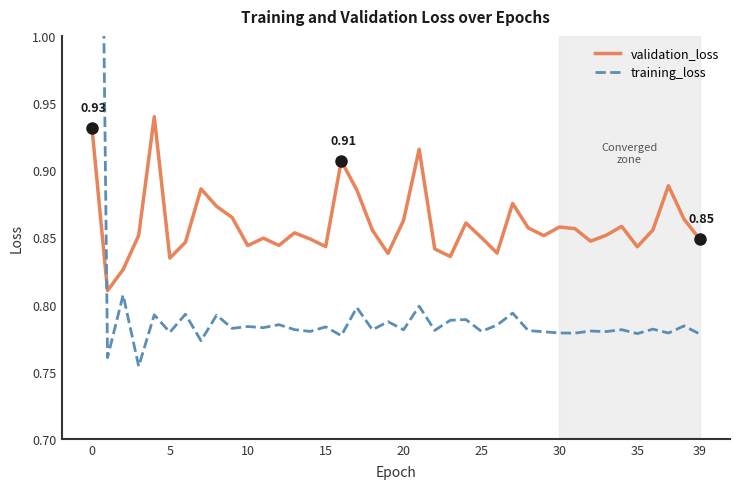

How many times do validation_loss and training_loss cross each other?

1